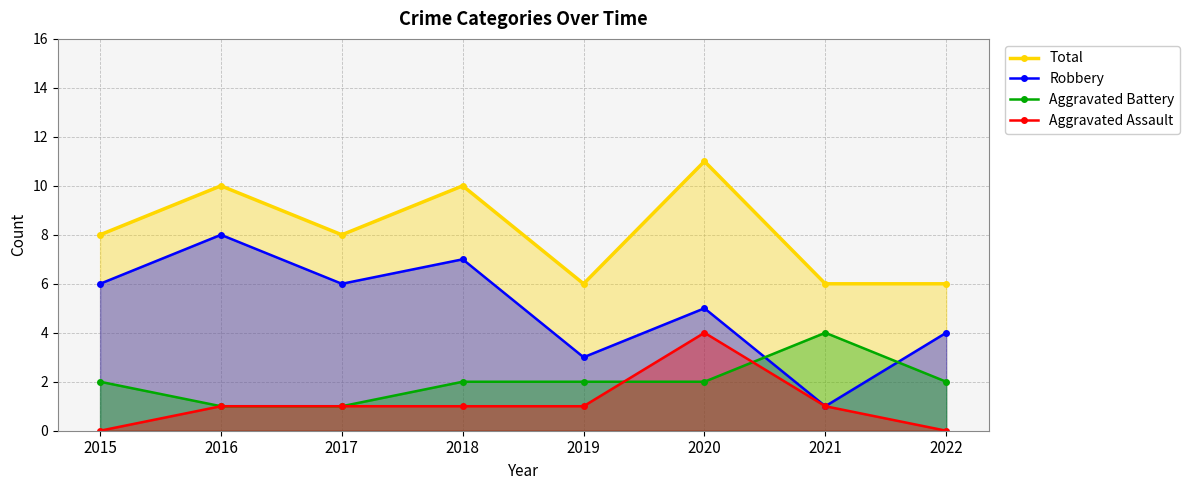

True or false: Aggravated Assault has more than 0 interior local peaks.

True